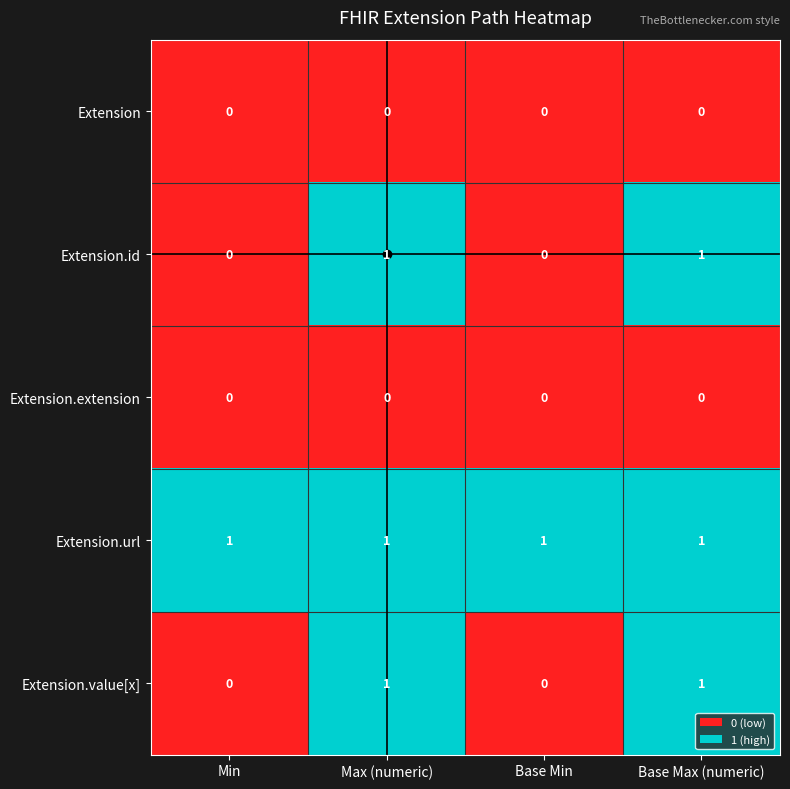

Is it true that Extension.value[x] equals -1 at Min?

False